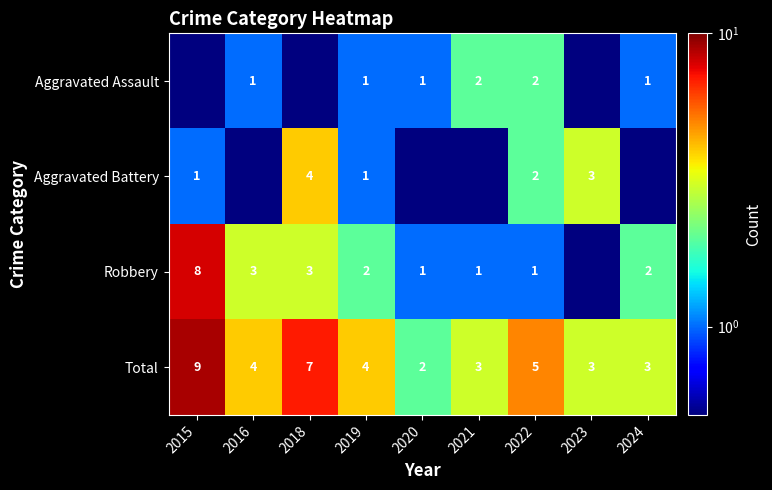

Is it true that Total equals 8.9 at 2022?

False